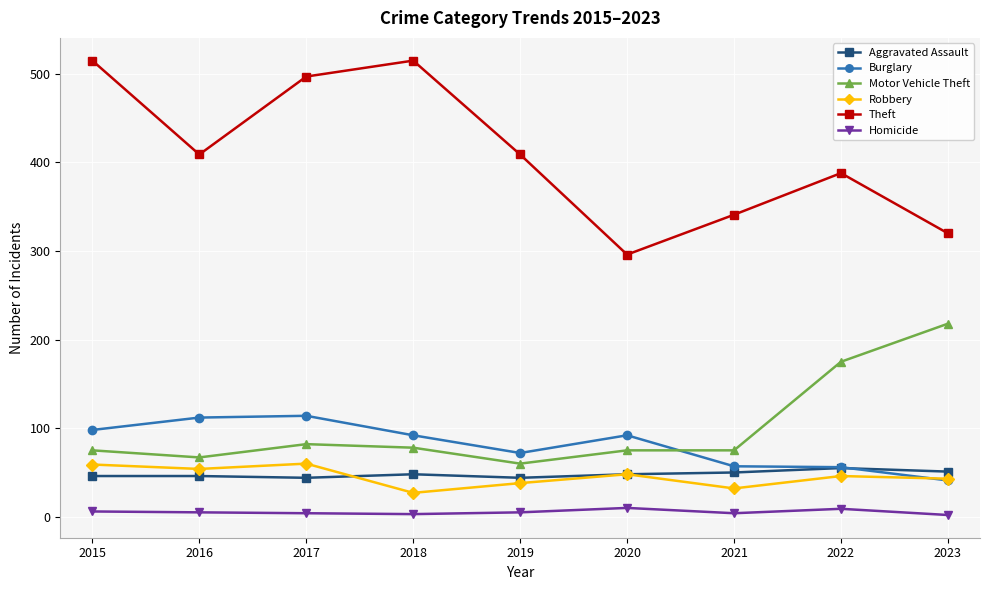

Is it true that Robbery equals 59 at 2015?

True